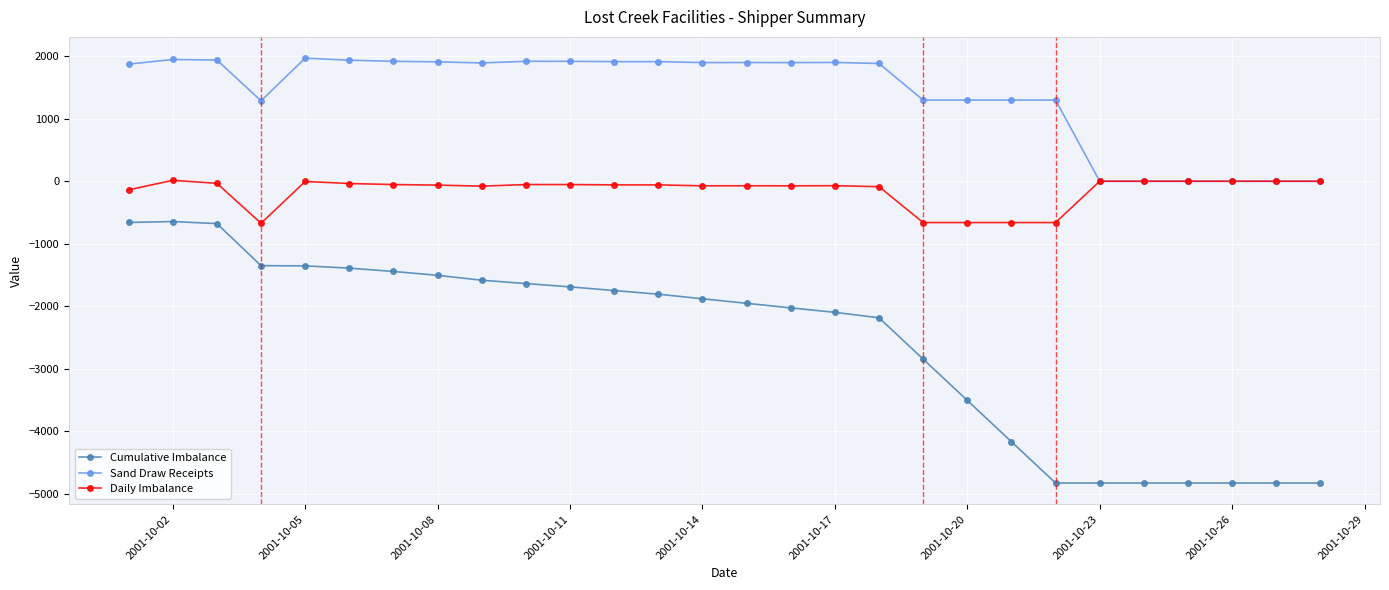

Which series has the largest range (max minus min)?

Cumulative Imbalance